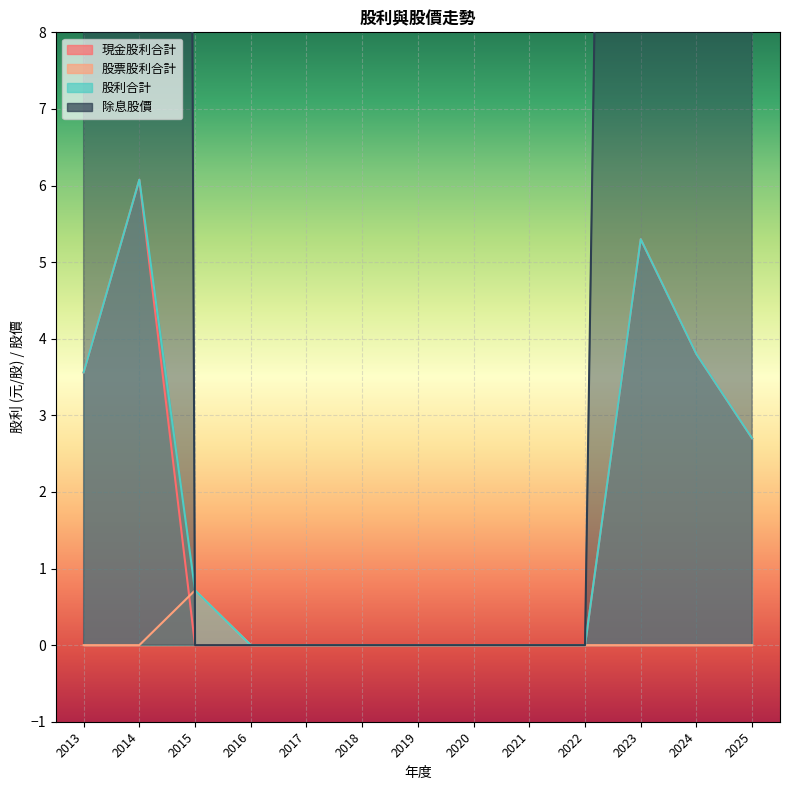

Which category has the highest value across all series?

2024